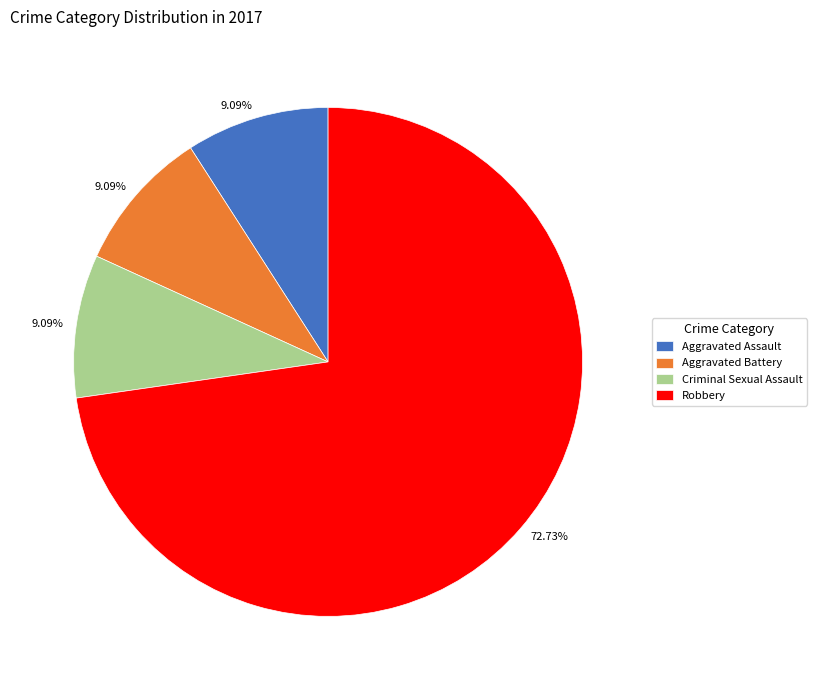

What is the largest slice in the pie chart?

Robbery